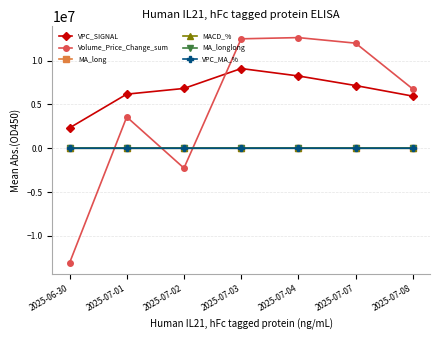

What is the total value across all series at 2025-07-01?

9748040.4